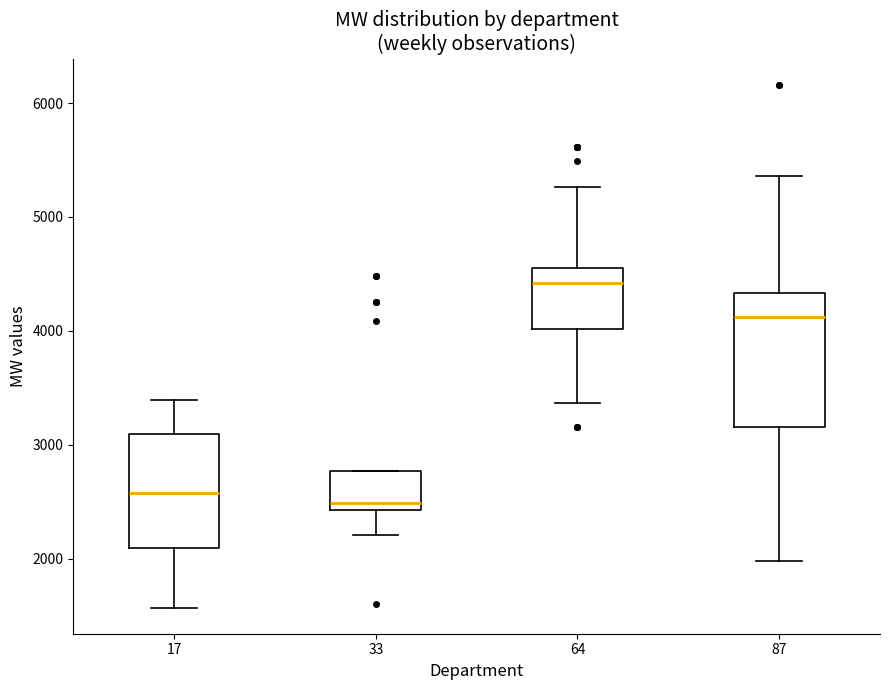

Reading left to right, read every box against the y-axis: the position of its median line, the range the box covers, and the ends of its whiskers. The values are not printed on the chart, so give them approximately, as read against the axis.

17: median 2600, box 2100 to 3100, whiskers 1600 to 3400
33: median 2500, box 2400 to 2800, whiskers 2200 to 2800
64: median 4400, box 4000 to 4600, whiskers 3400 to 5300
87: median 4100, box 3200 to 4300, whiskers 2000 to 5400